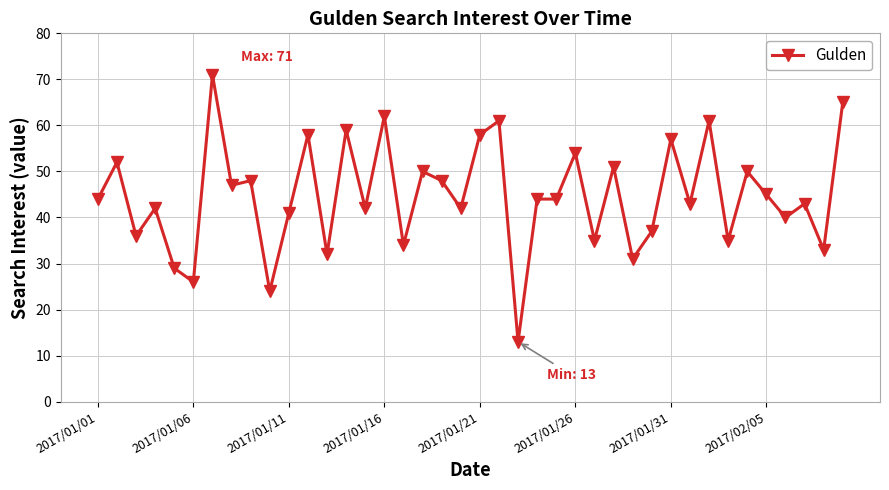

What is the difference between the maximum and second lowest values?

47